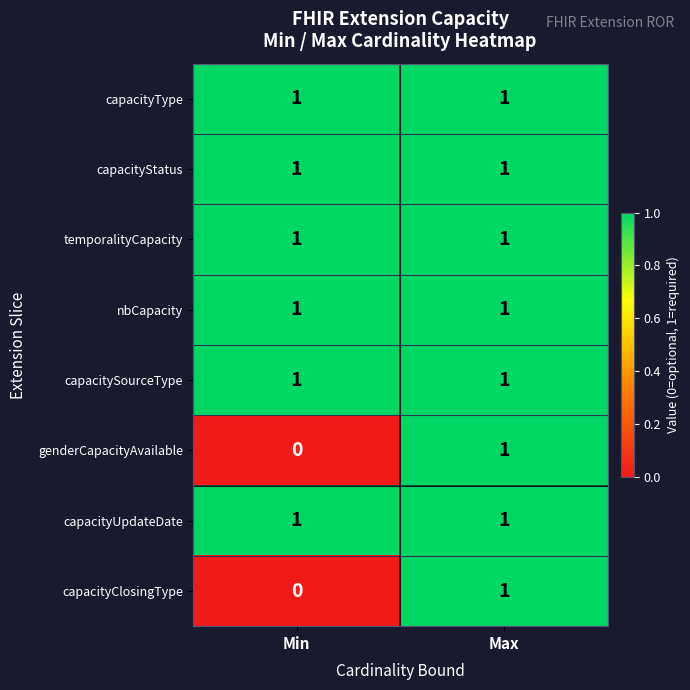

True or false: nbCapacity has a value of 0 at Max.

False